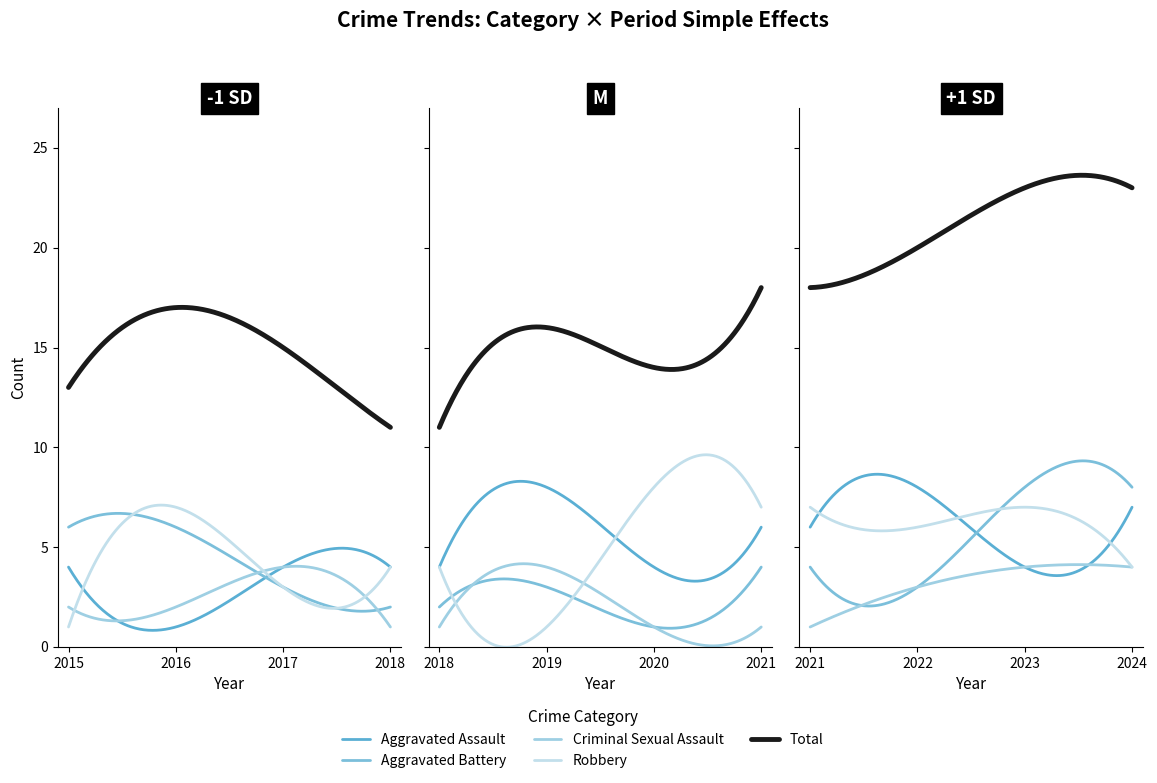

At which category is the sum across all series the highest?

2023